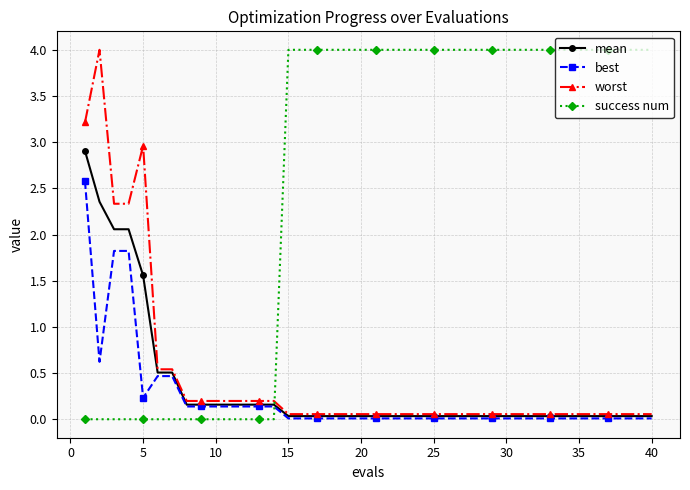

Which series has the largest total across all categories?

success num